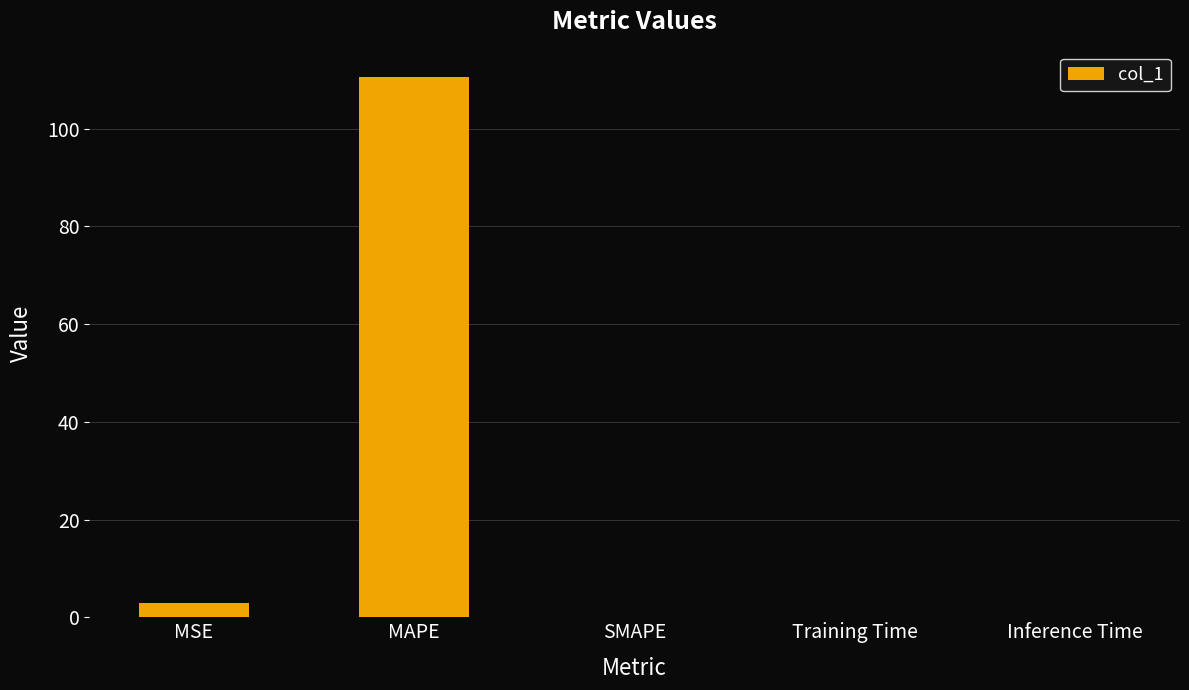

Which label corresponds to the largest value in the chart?

MAPE